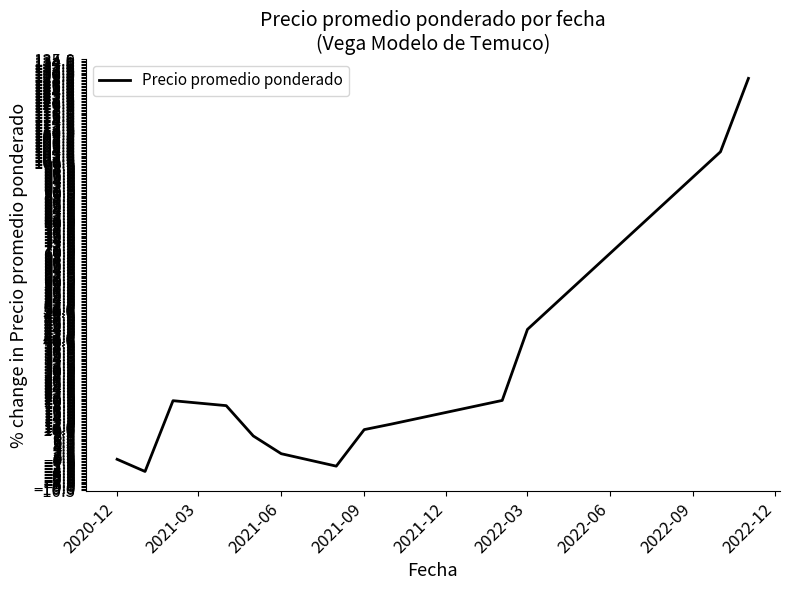

What is the difference between the maximum and minimum values?

132.6